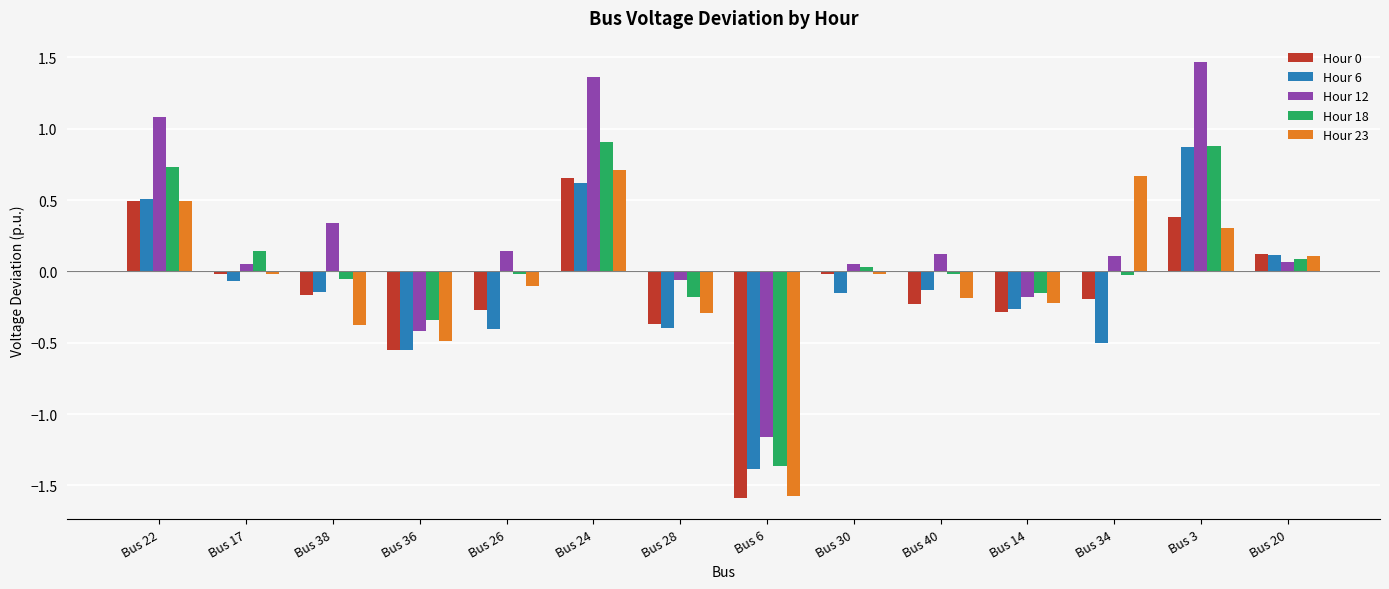

How many groups of bars are there?

14